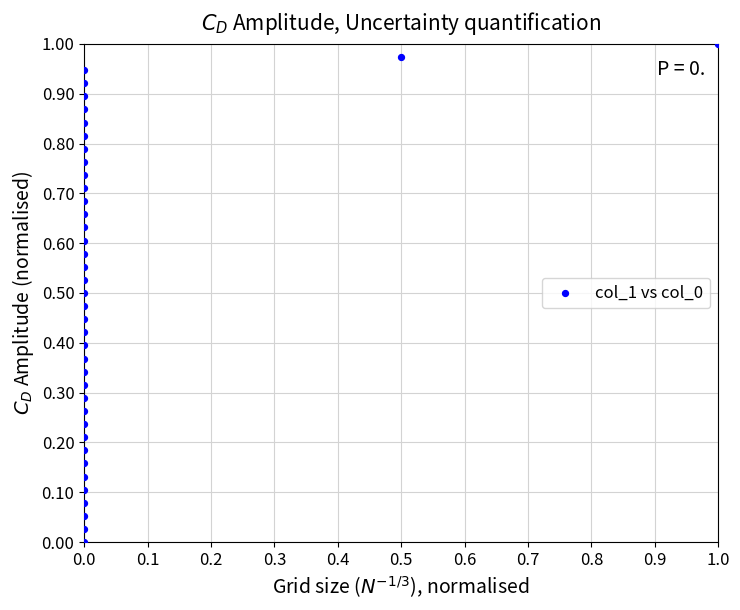

How many data points are displayed?

39